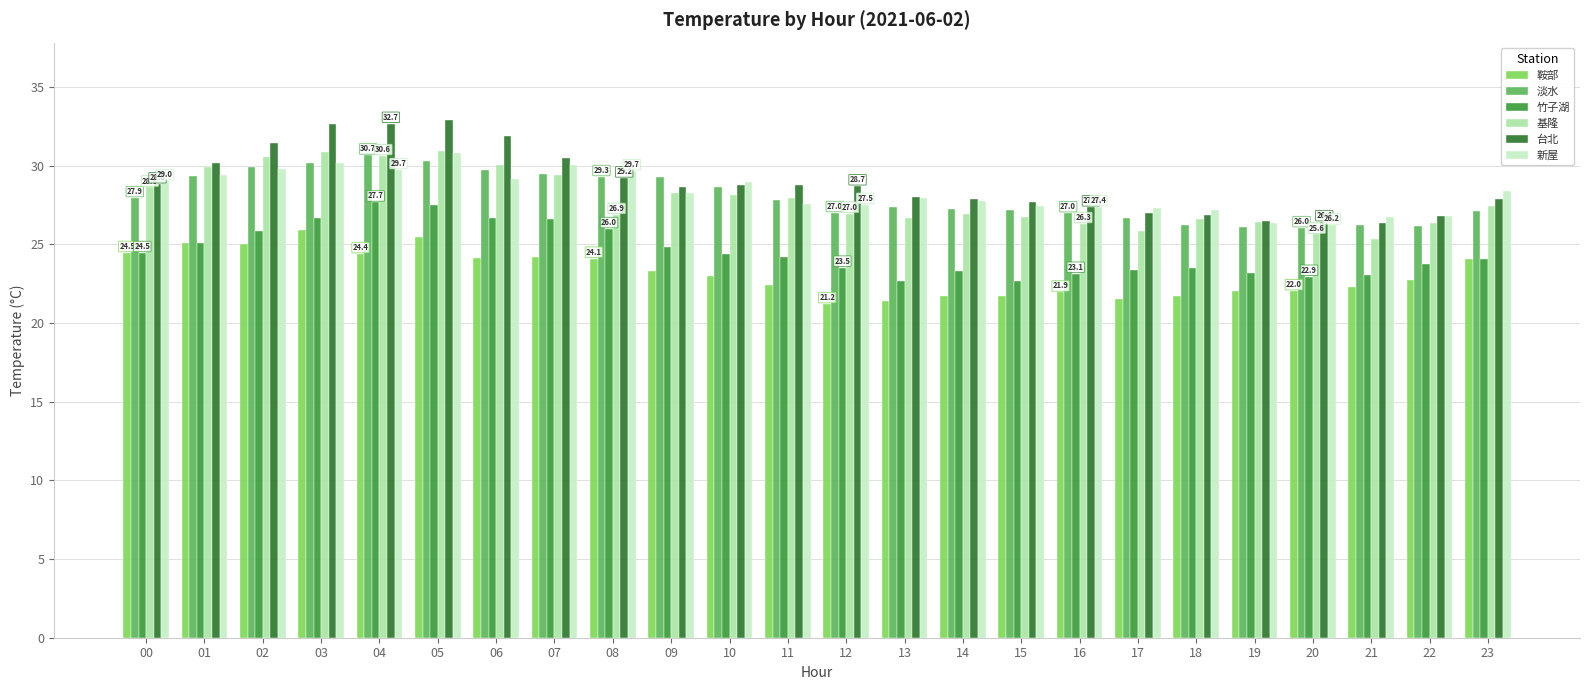

What is the smallest value displayed?

21.2